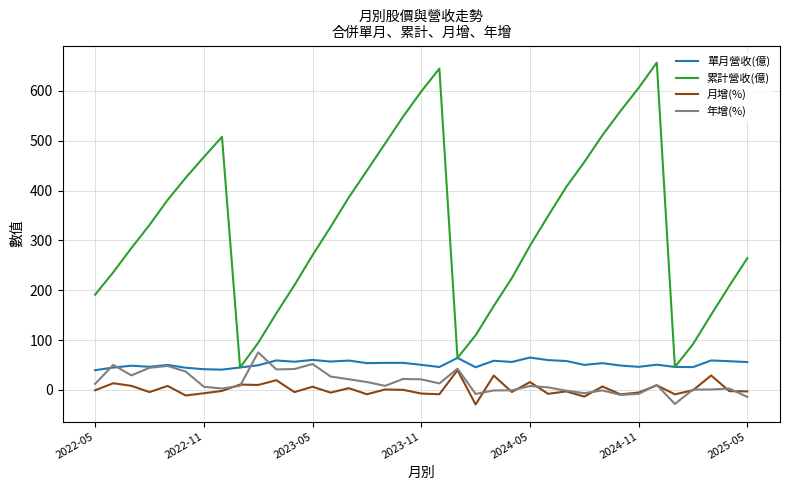

What is the maximum value for 單月營收(億)?

64.9